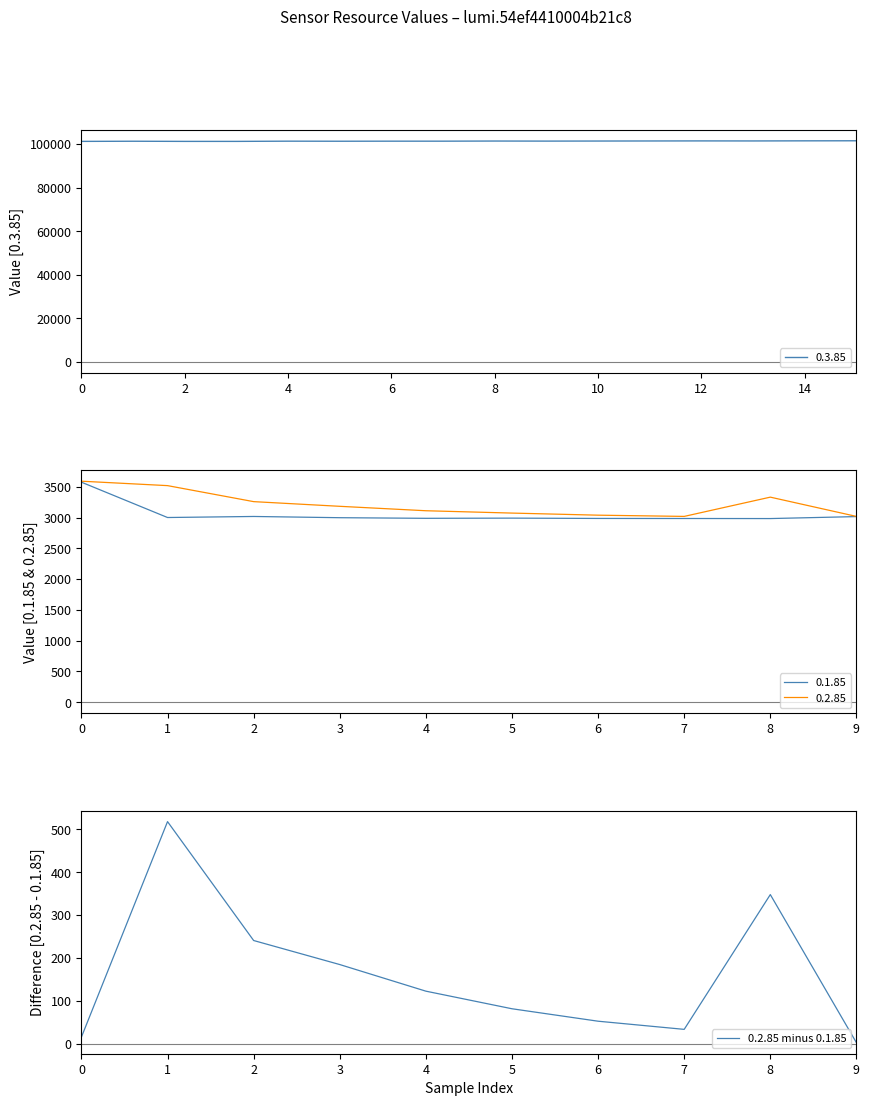

What is the lowest value of the 0.3.85 series?

101300